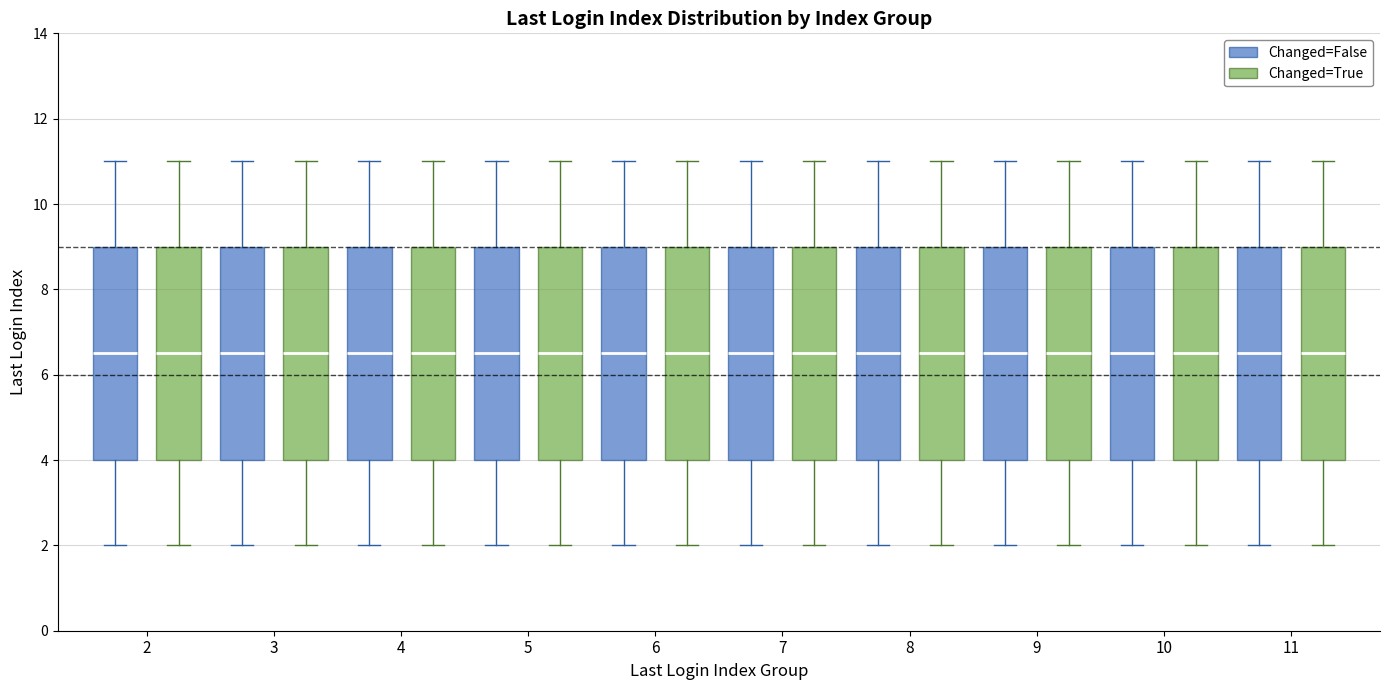

Reading left to right, transcribe this box plot: for each box, give where its median line is, the range the box spans, and where its two whiskers end, as read against the y-axis. The values are not printed on the chart, so give them approximately, as read against the axis.

2 (Changed=False): median 6.6, box 4.0 to 9.0, whiskers 2.0 to 11.0
2 (Changed=True): median 6.6, box 4.0 to 9.0, whiskers 2.0 to 11.0
3 (Changed=False): median 6.6, box 4.0 to 9.0, whiskers 2.0 to 11.0
3 (Changed=True): median 6.6, box 4.0 to 9.0, whiskers 2.0 to 11.0
4 (Changed=False): median 6.6, box 4.0 to 9.0, whiskers 2.0 to 11.0
4 (Changed=True): median 6.6, box 4.0 to 9.0, whiskers 2.0 to 11.0
5 (Changed=False): median 6.6, box 4.0 to 9.0, whiskers 2.0 to 11.0
5 (Changed=True): median 6.6, box 4.0 to 9.0, whiskers 2.0 to 11.0
6 (Changed=False): median 6.6, box 4.0 to 9.0, whiskers 2.0 to 11.0
6 (Changed=True): median 6.6, box 4.0 to 9.0, whiskers 2.0 to 11.0
7 (Changed=False): median 6.6, box 4.0 to 9.0, whiskers 2.0 to 11.0
7 (Changed=True): median 6.6, box 4.0 to 9.0, whiskers 2.0 to 11.0
8 (Changed=False): median 6.6, box 4.0 to 9.0, whiskers 2.0 to 11.0
8 (Changed=True): median 6.6, box 4.0 to 9.0, whiskers 2.0 to 11.0
9 (Changed=False): median 6.6, box 4.0 to 9.0, whiskers 2.0 to 11.0
9 (Changed=True): median 6.6, box 4.0 to 9.0, whiskers 2.0 to 11.0
10 (Changed=False): median 6.6, box 4.0 to 9.0, whiskers 2.0 to 11.0
10 (Changed=True): median 6.6, box 4.0 to 9.0, whiskers 2.0 to 11.0
11 (Changed=False): median 6.6, box 4.0 to 9.0, whiskers 2.0 to 11.0
11 (Changed=True): median 6.6, box 4.0 to 9.0, whiskers 2.0 to 11.0